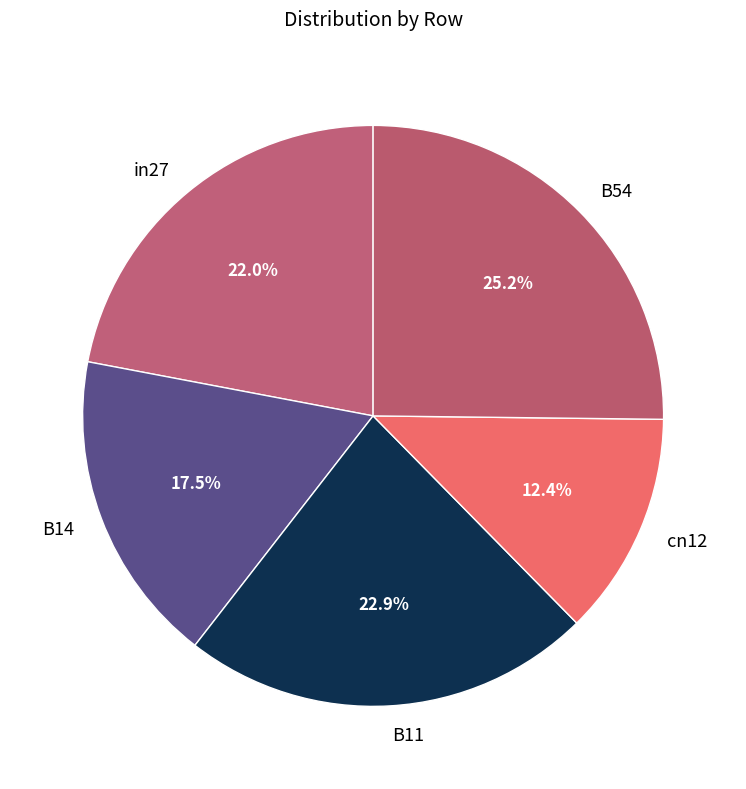

Which slice is the largest?

B54